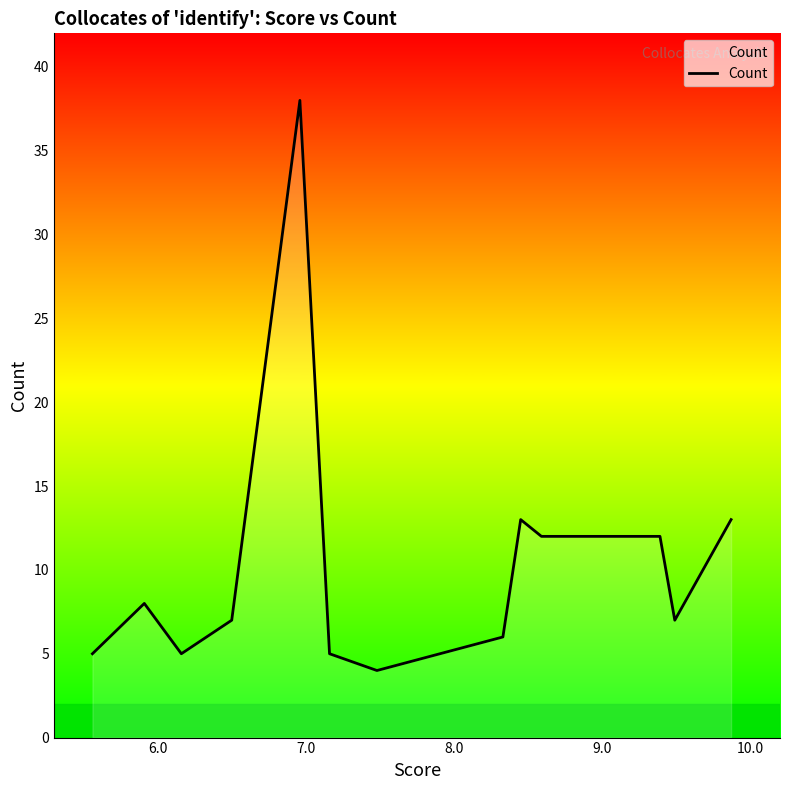

What is the maximum value shown in the chart?

38